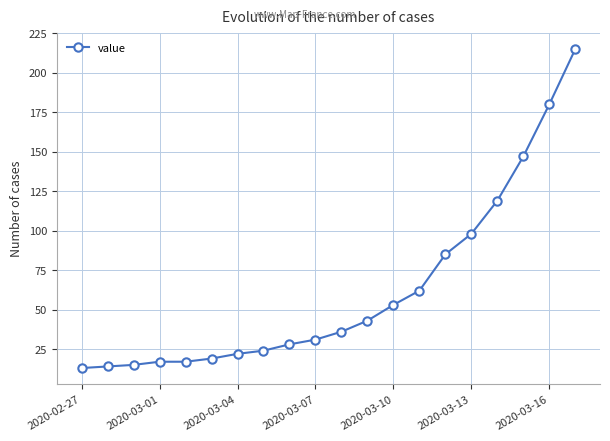

What is the minimum value shown in the chart?

13